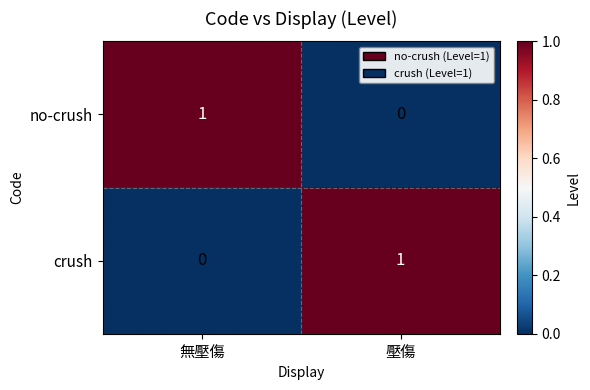

Rank the categories by no-crush value from highest to lowest.

無壓傷, 壓傷